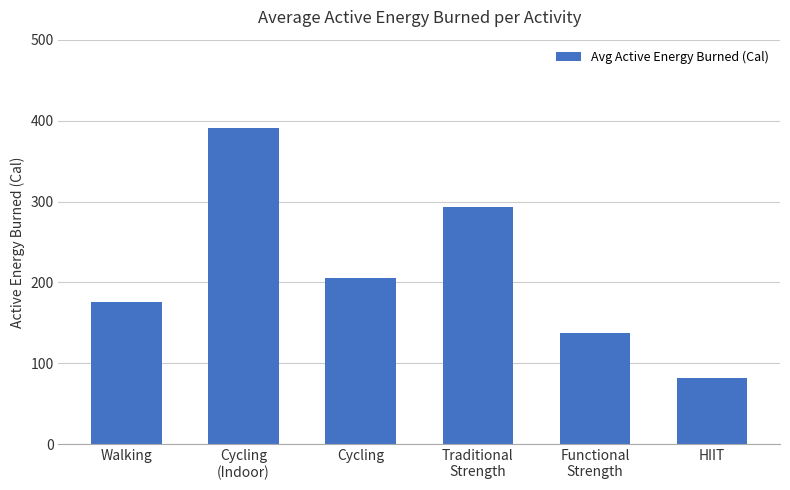

Between HIIT and Cycling, which is larger?

Cycling